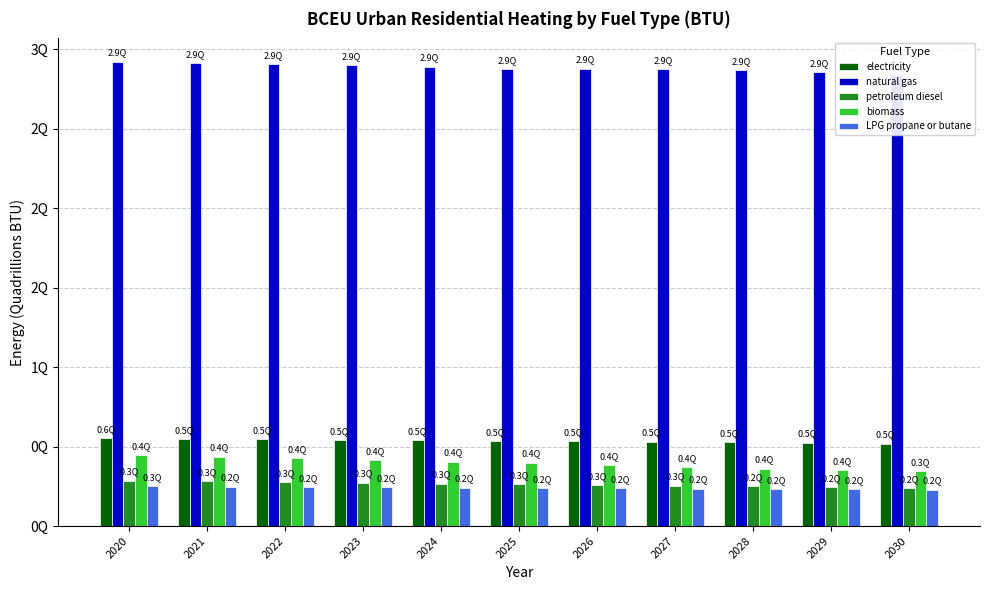

Is it true that petroleum diesel (BTU) equals 0.1 at 2021?

False